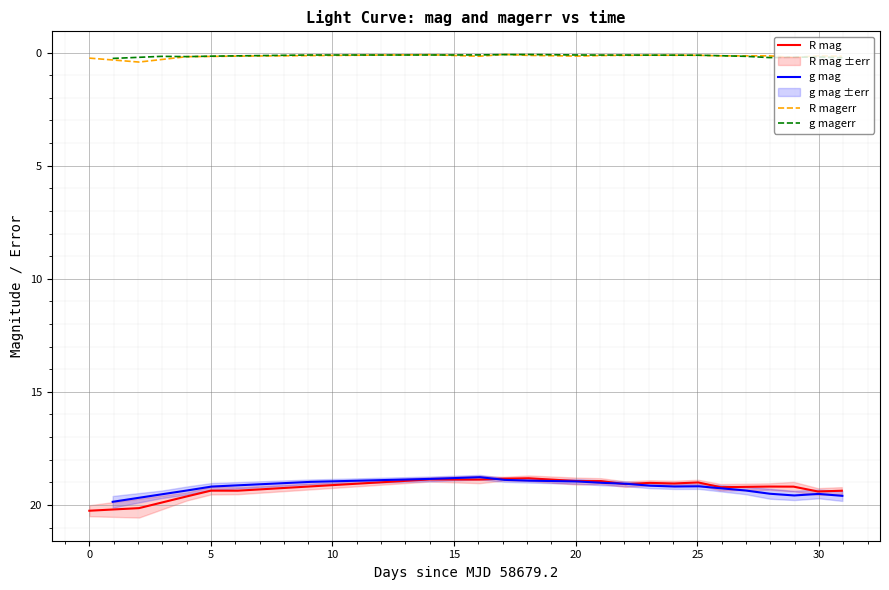

What is the minimum value for R mag?

18.8